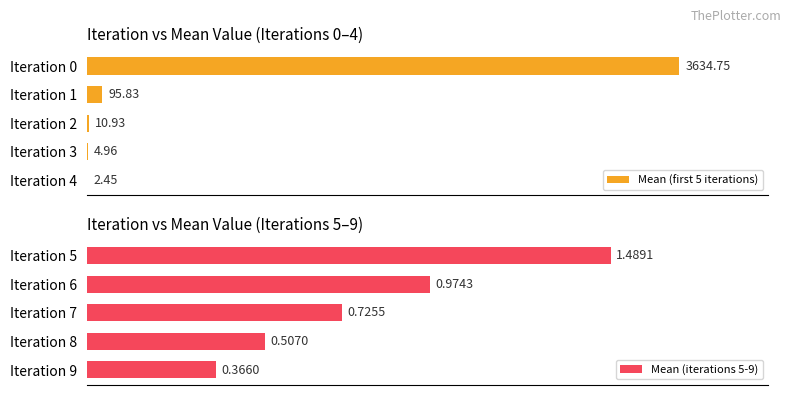

What is the difference between the Mean (first 5 iterations) values at Iteration 1 and Iteration 0?

3538.9